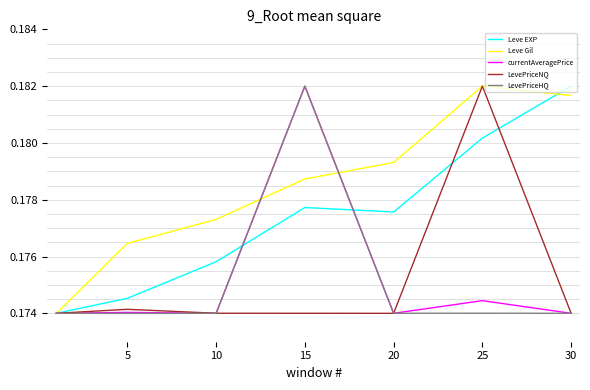

Which series has the largest total across all categories?

Leve Gil